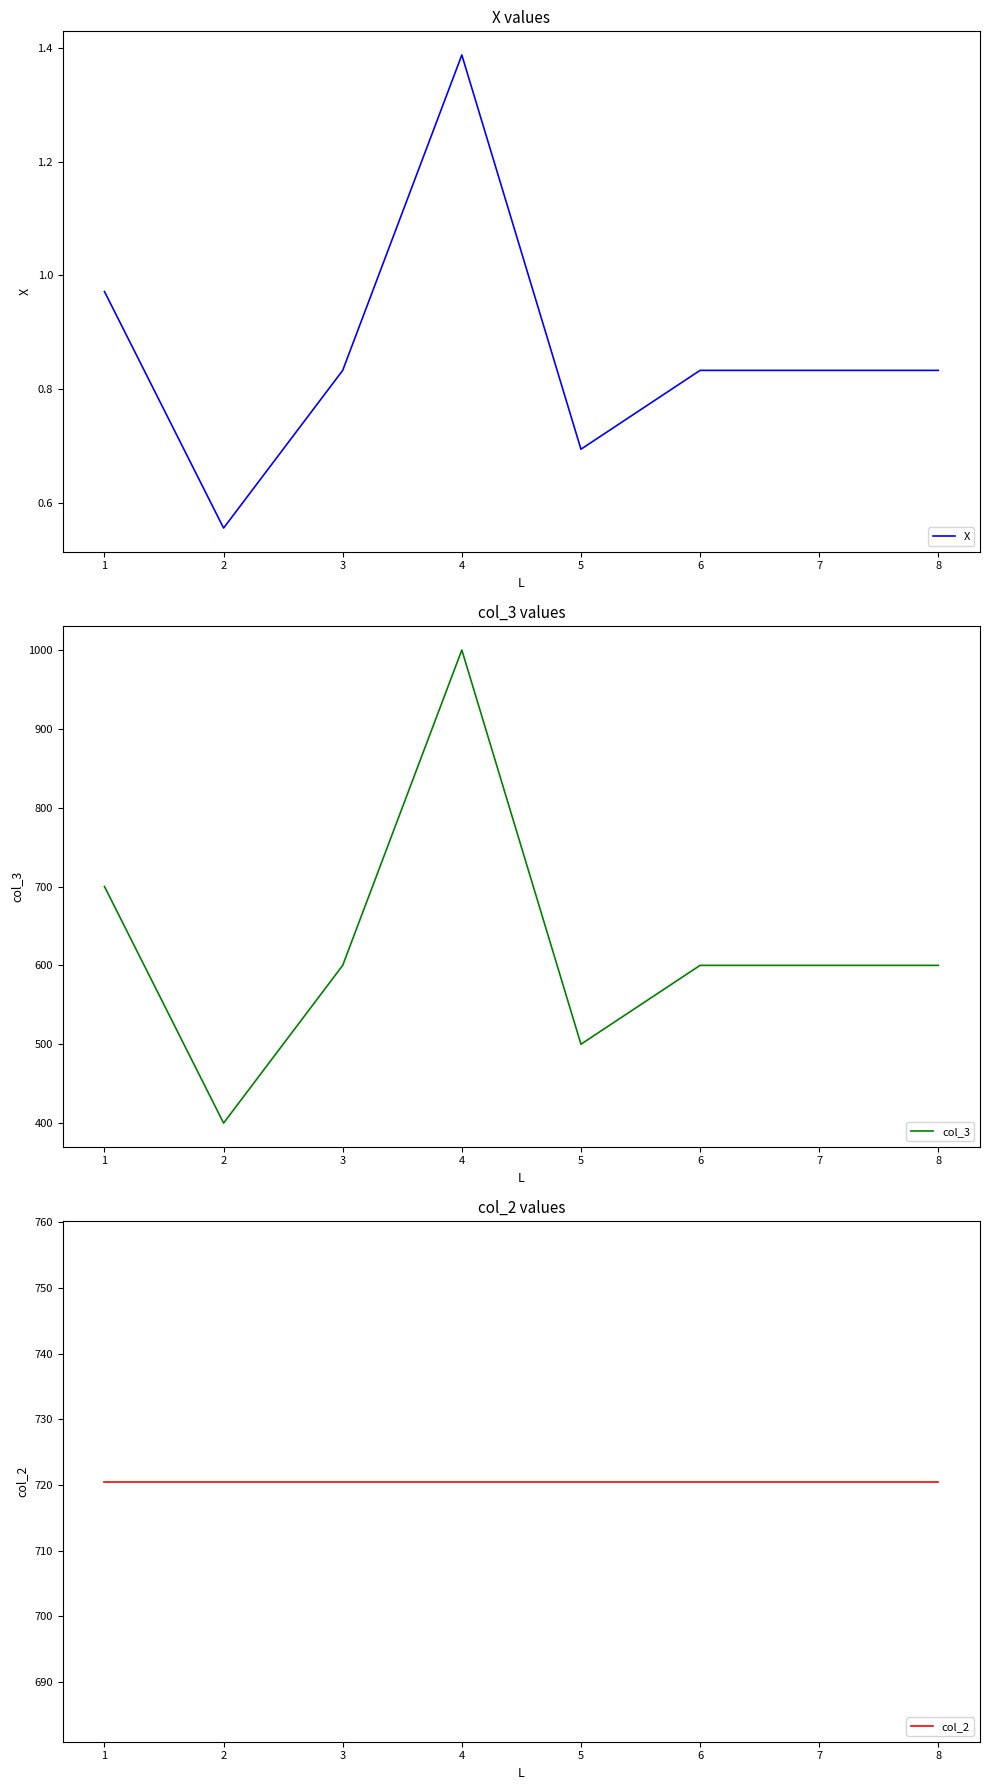

What value does the col_3 series have at 5?

500